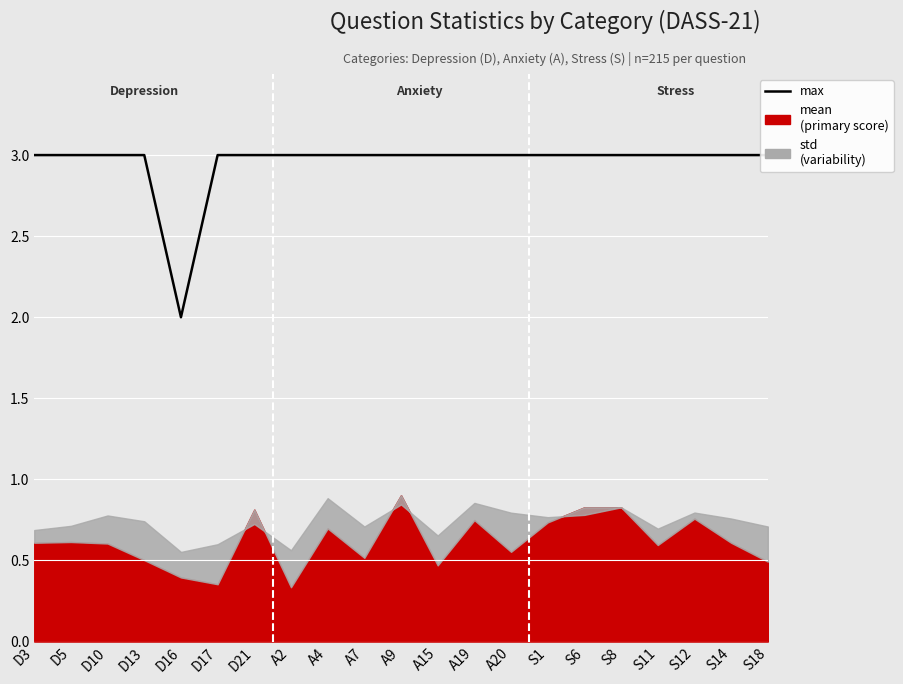

What position from the left is D21?

7